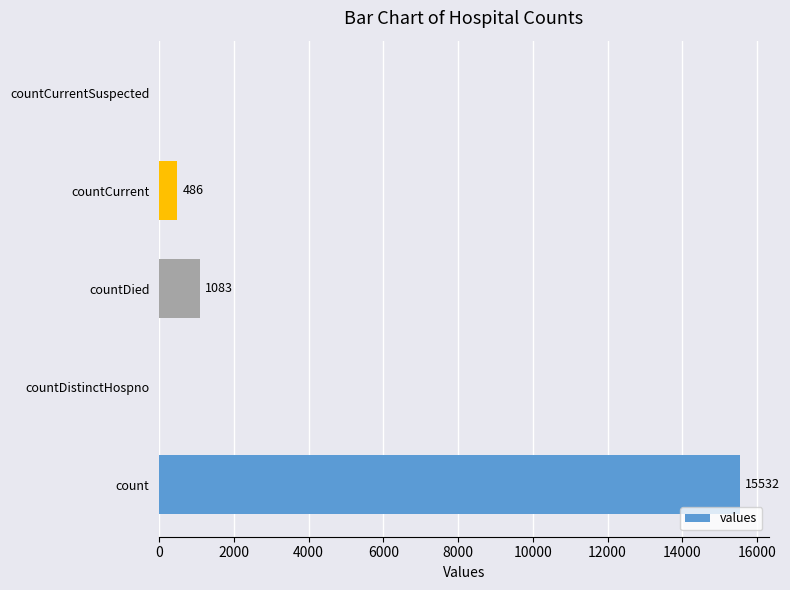

How many data points does each series have?

5